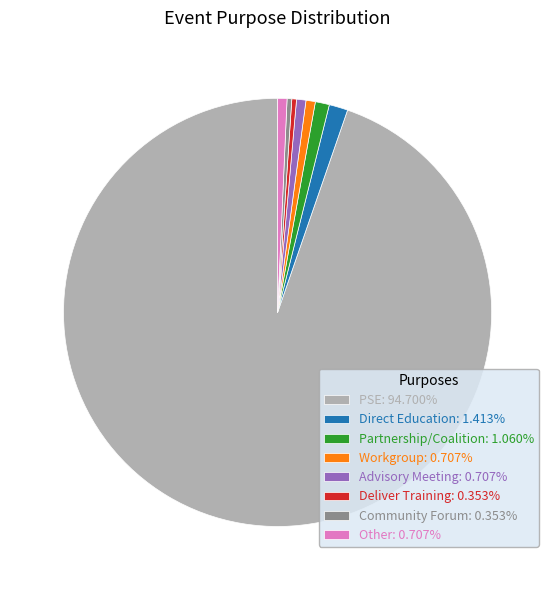

Does Deliver Training: 0.353% account for over 50% of the chart?

No